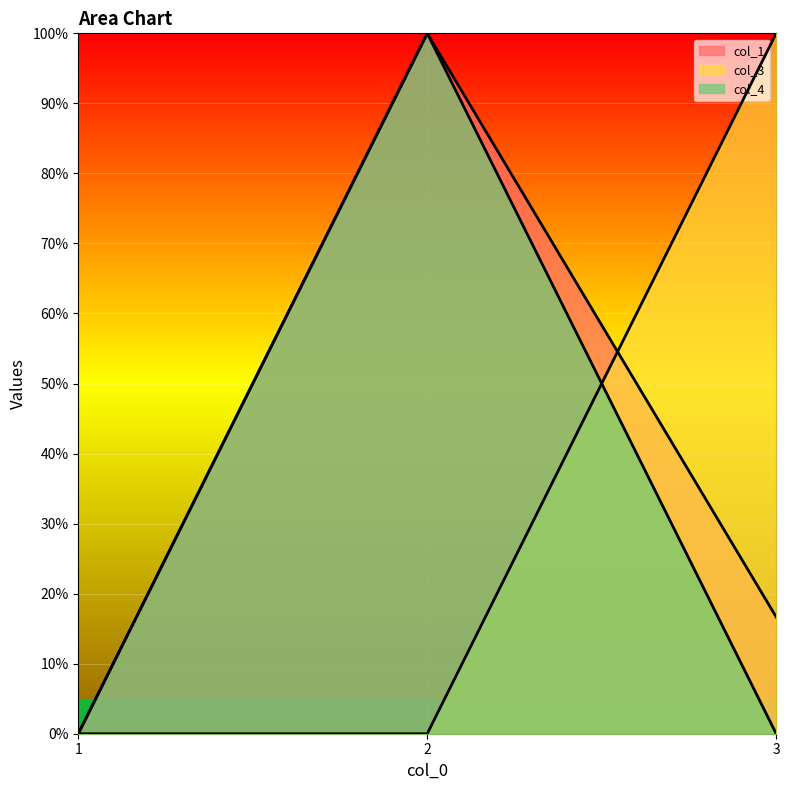

The col_3 series shows 0.5 at 1. True or false?

False